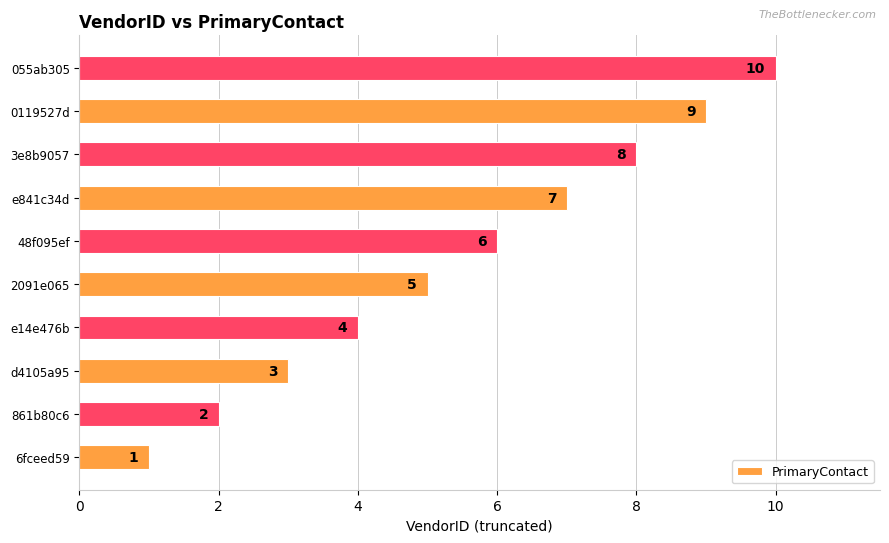

Where is the data nearest to the value 5?

2091e065